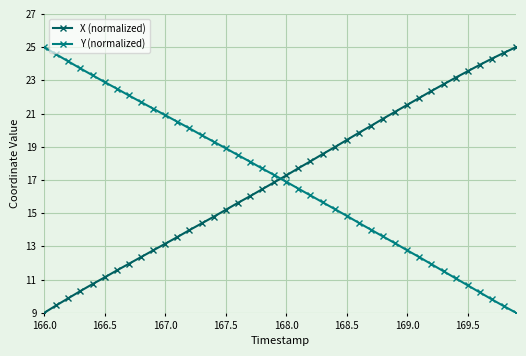

After their last crossing, which series has the higher values: Y (normalized) or X (normalized)?

X (normalized)